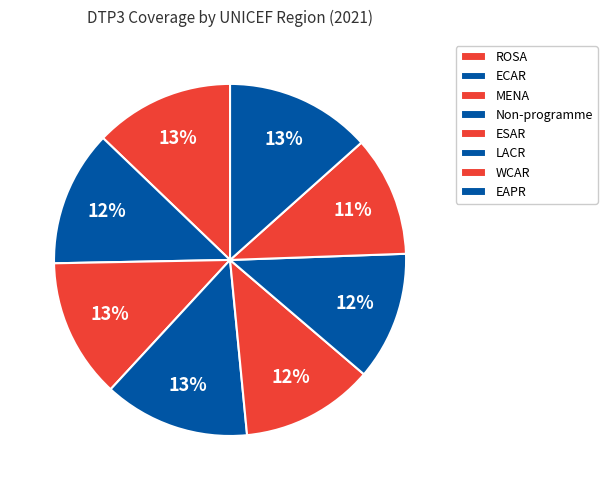

Count the number of slices in the pie.

8